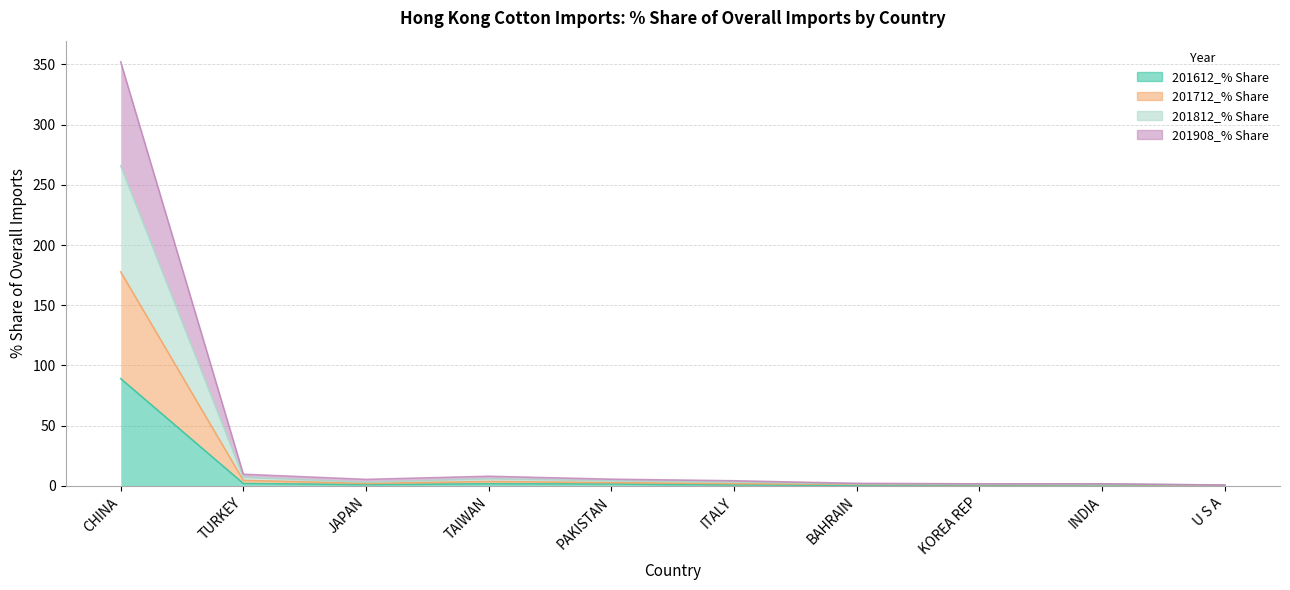

List the labels in order of 201712_% Share value, largest first.

CHINA, TURKEY, TAIWAN, PAKISTAN, ITALY, JAPAN, BAHRAIN, INDIA, KOREA REP, U S A